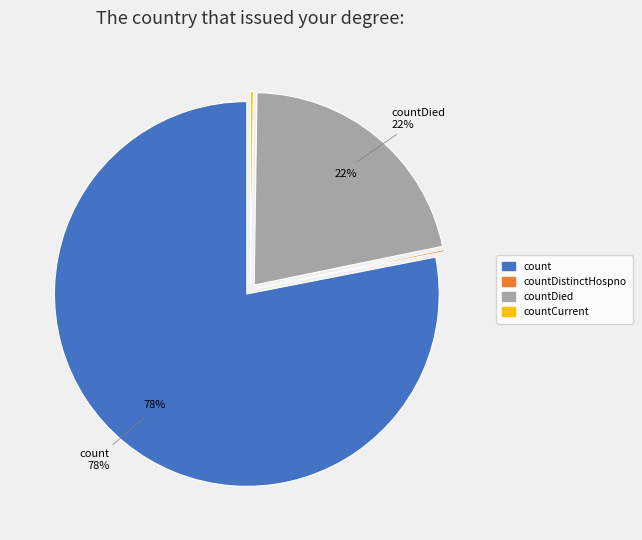

To the nearest percent, what portion does count represent?

78%